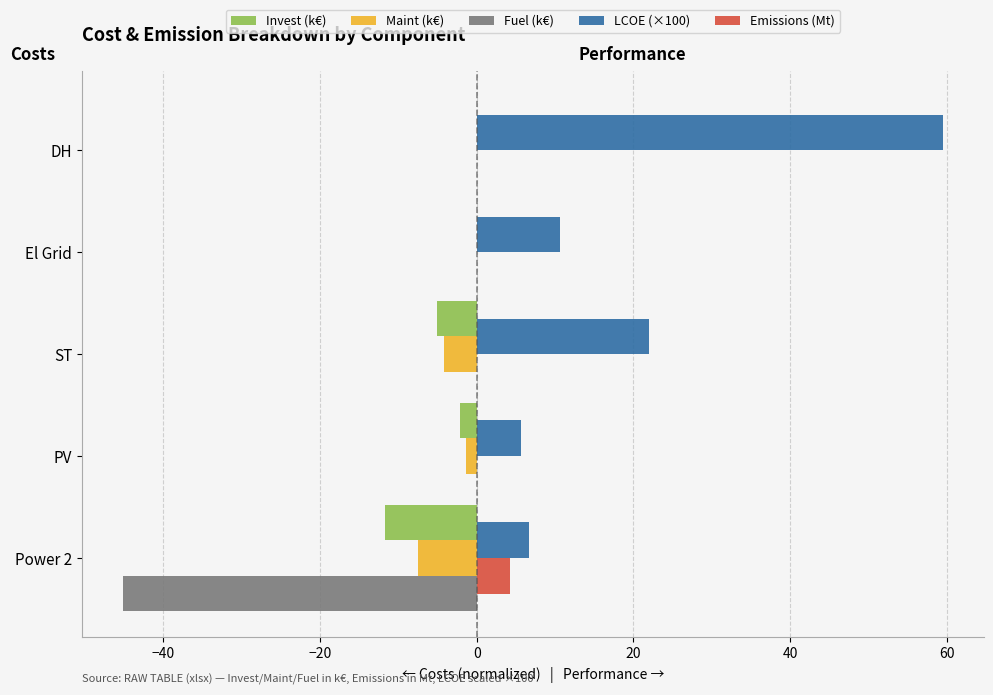

What is the average value of the LCOE (×100) series?

20.9